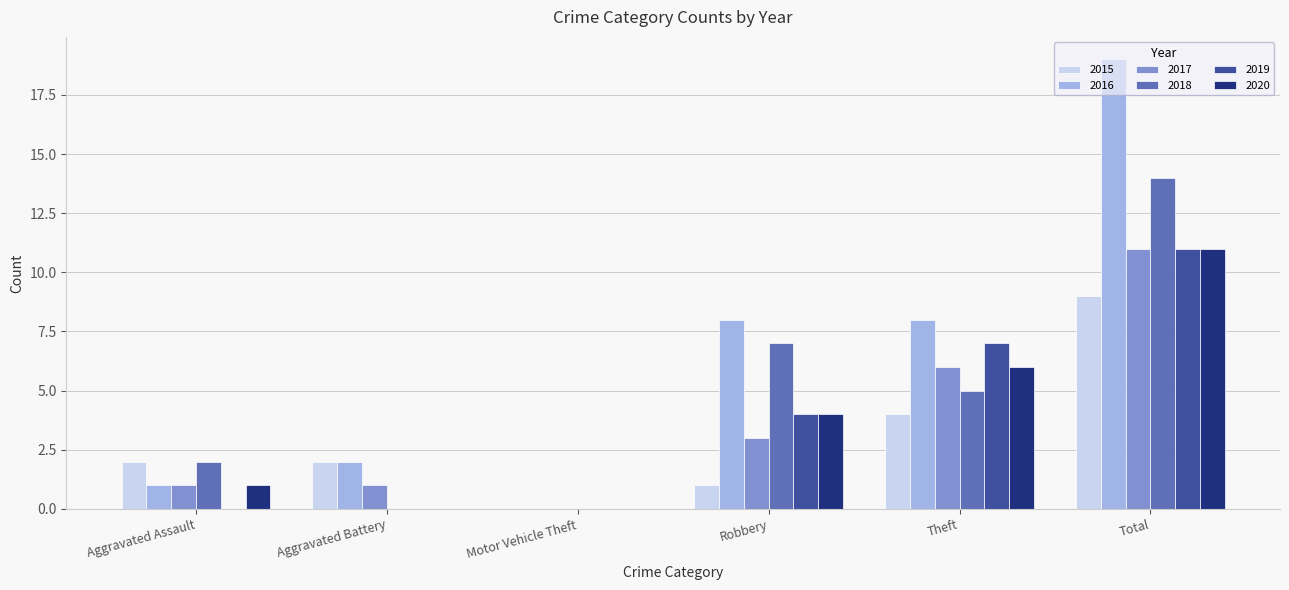

Are the bars horizontal?

No